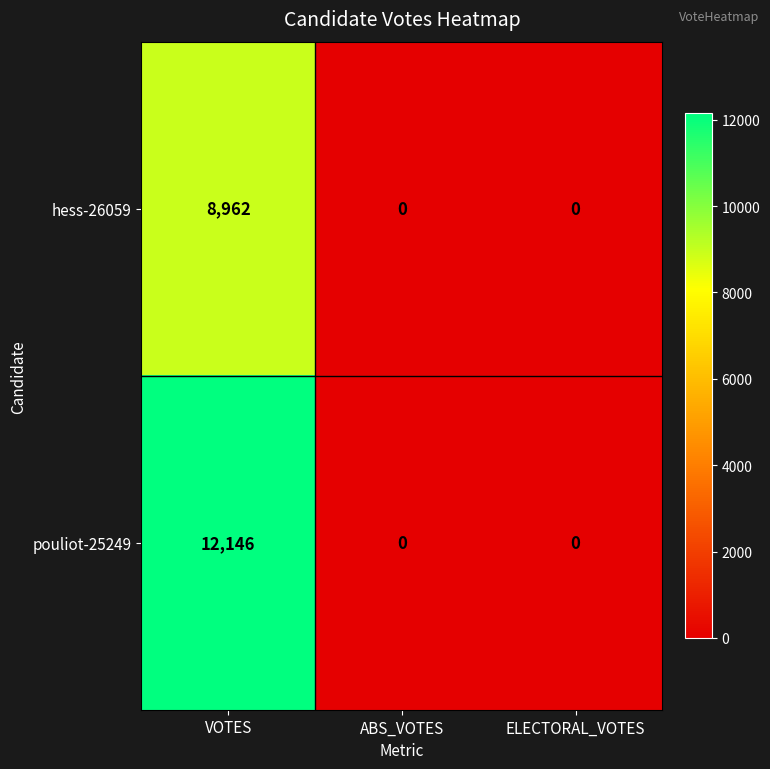

How many hess-26059 values are between 0 and 8962?

3